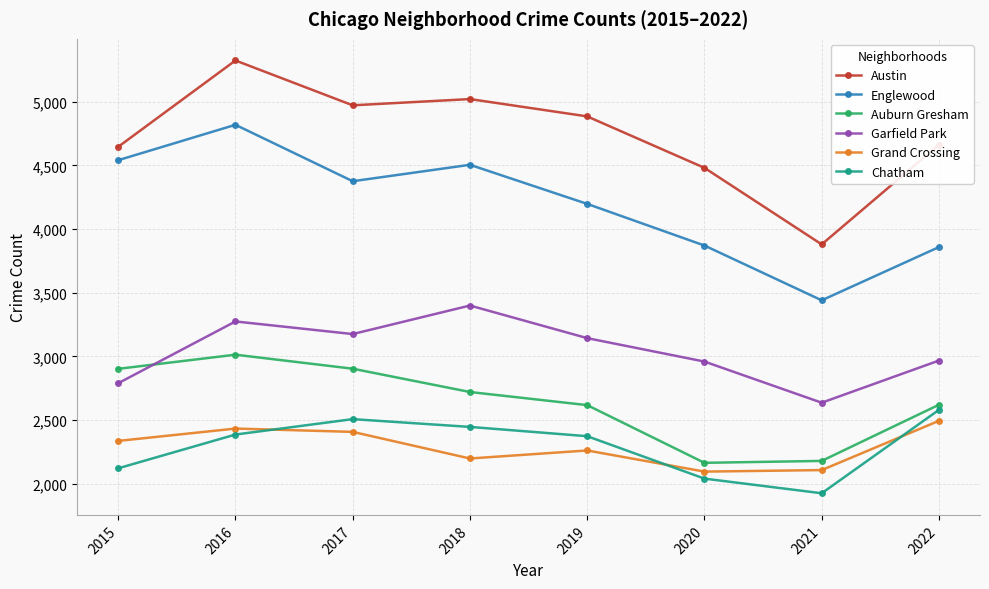

How many data points in Austin are less than 4885?

4